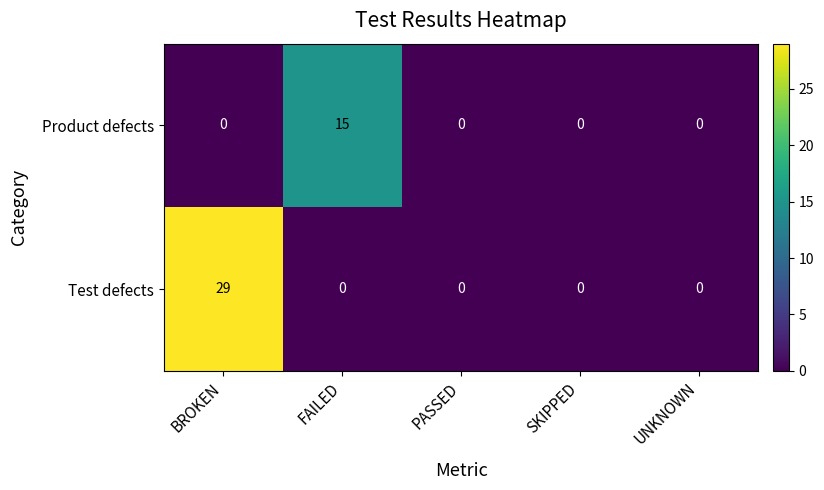

Reading left to right, list all the values displayed in this chart.

Product defects: BROKEN=0	FAILED=15	PASSED=0	SKIPPED=0	UNKNOWN=0
Test defects: BROKEN=29	FAILED=0	PASSED=0	SKIPPED=0	UNKNOWN=0